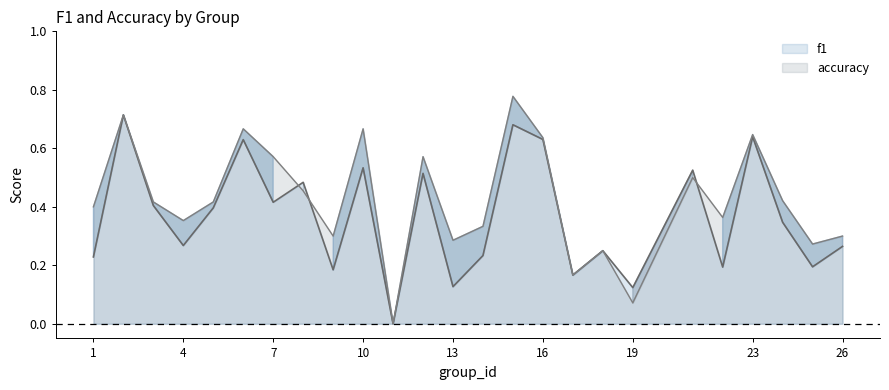

Which category has the lowest value in the f1 series?

11